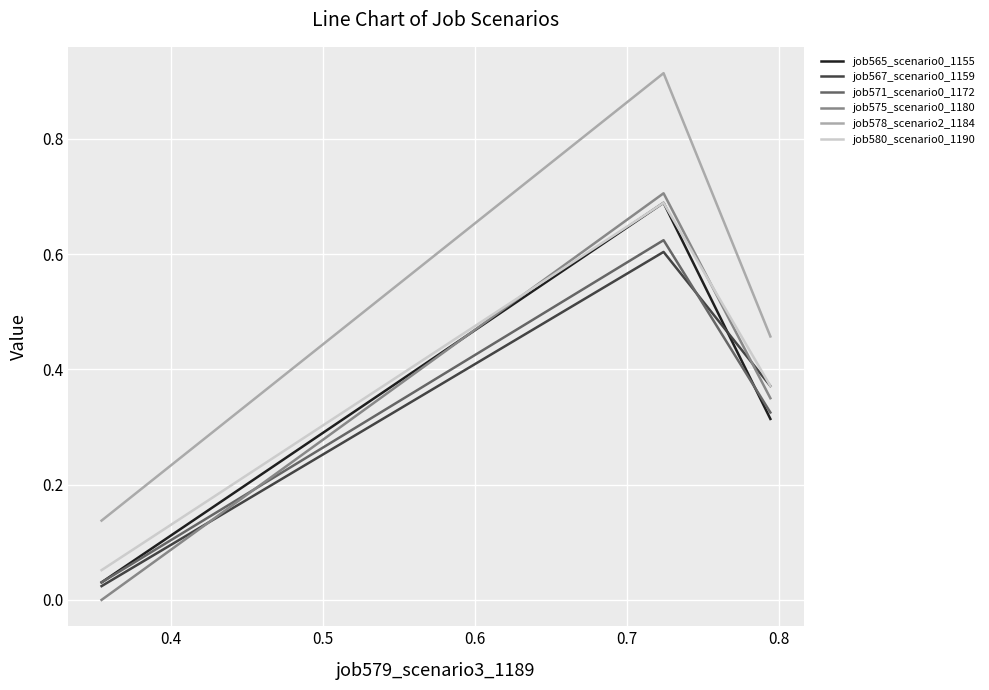

Count the number of data series in this chart.

6